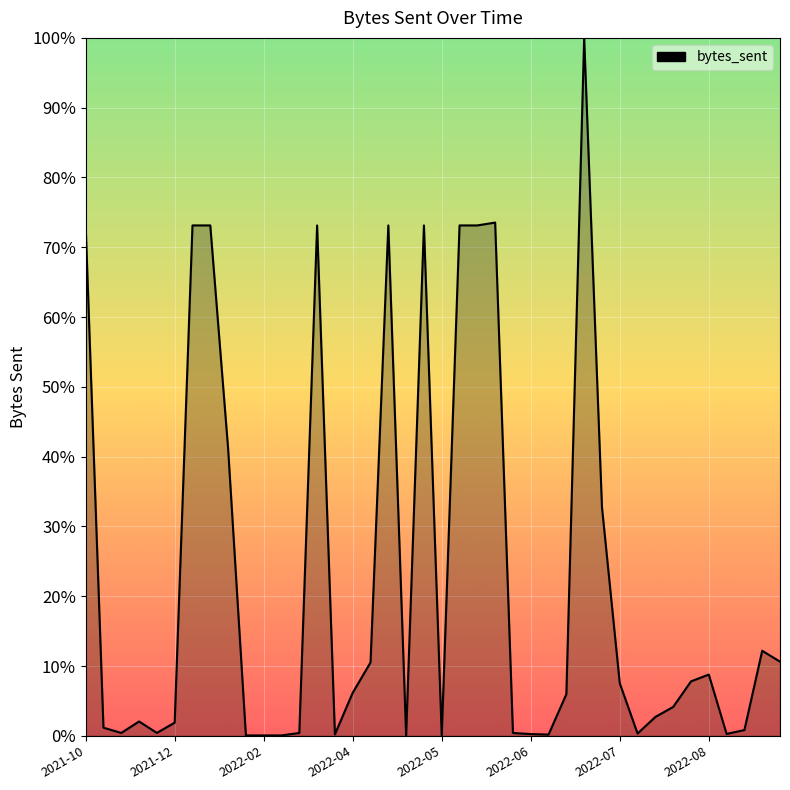

What is the maximum value shown in the chart?

100.0